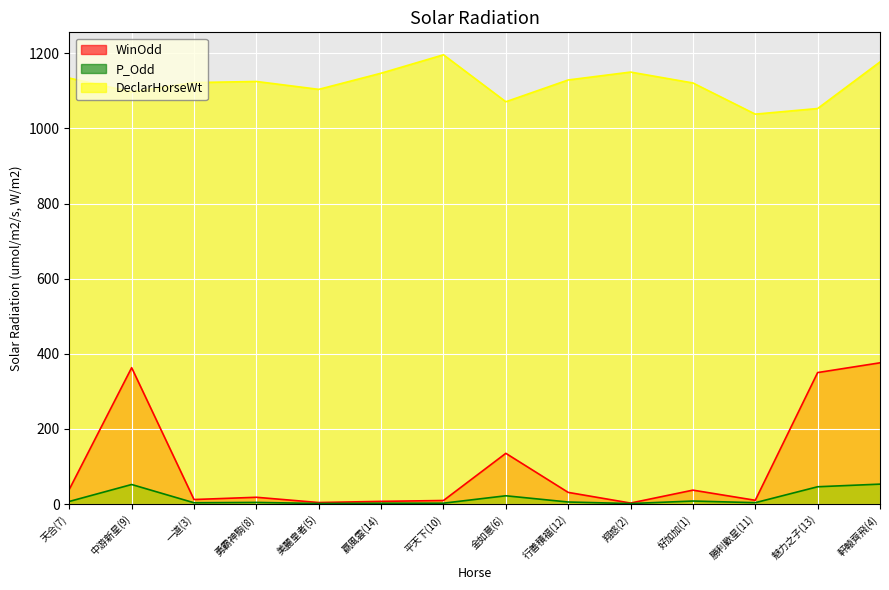

What is the value of the WinOdd point at the 6th from the left?

7.1